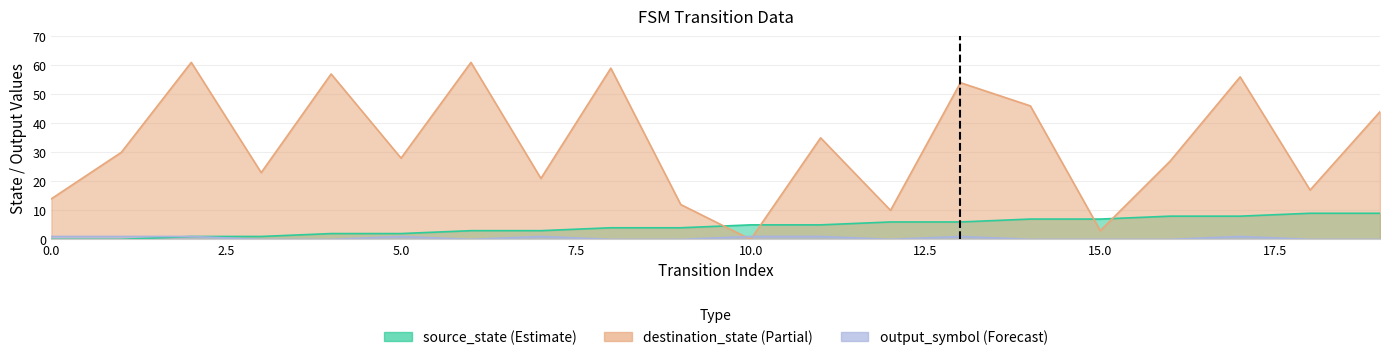

At which category does destination_state reach its first local peak?

2